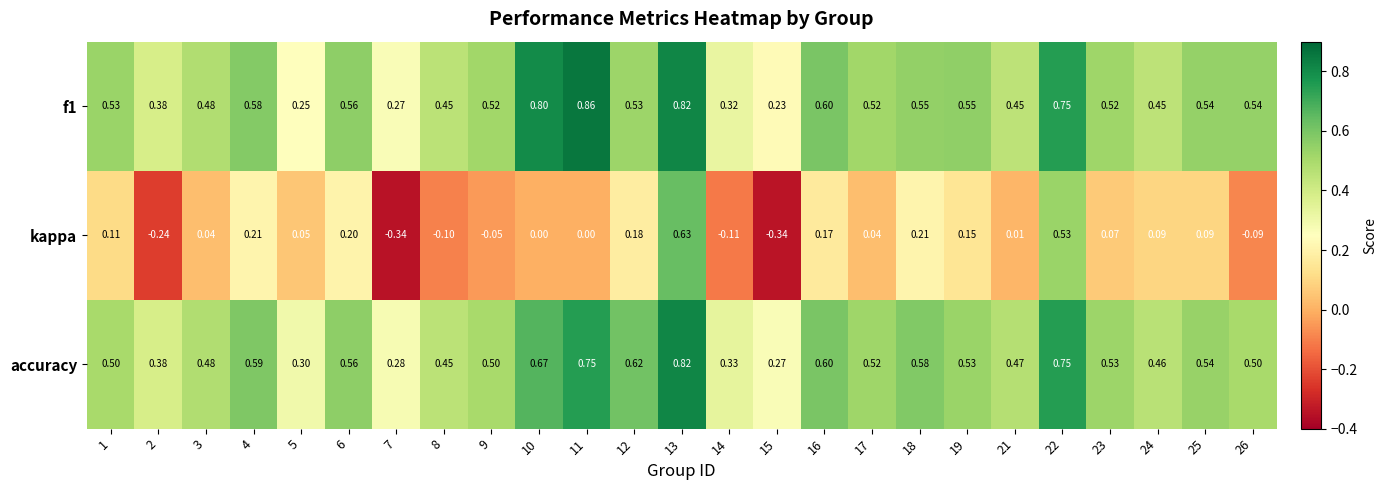

Between 14 and 18, which series saw the biggest shift?

kappa